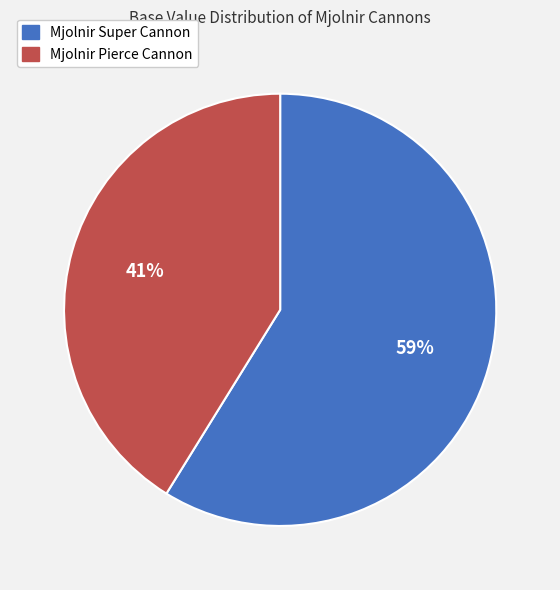

The Mjolnir Super Cannon slice represents 59% of the pie. True or false?

True